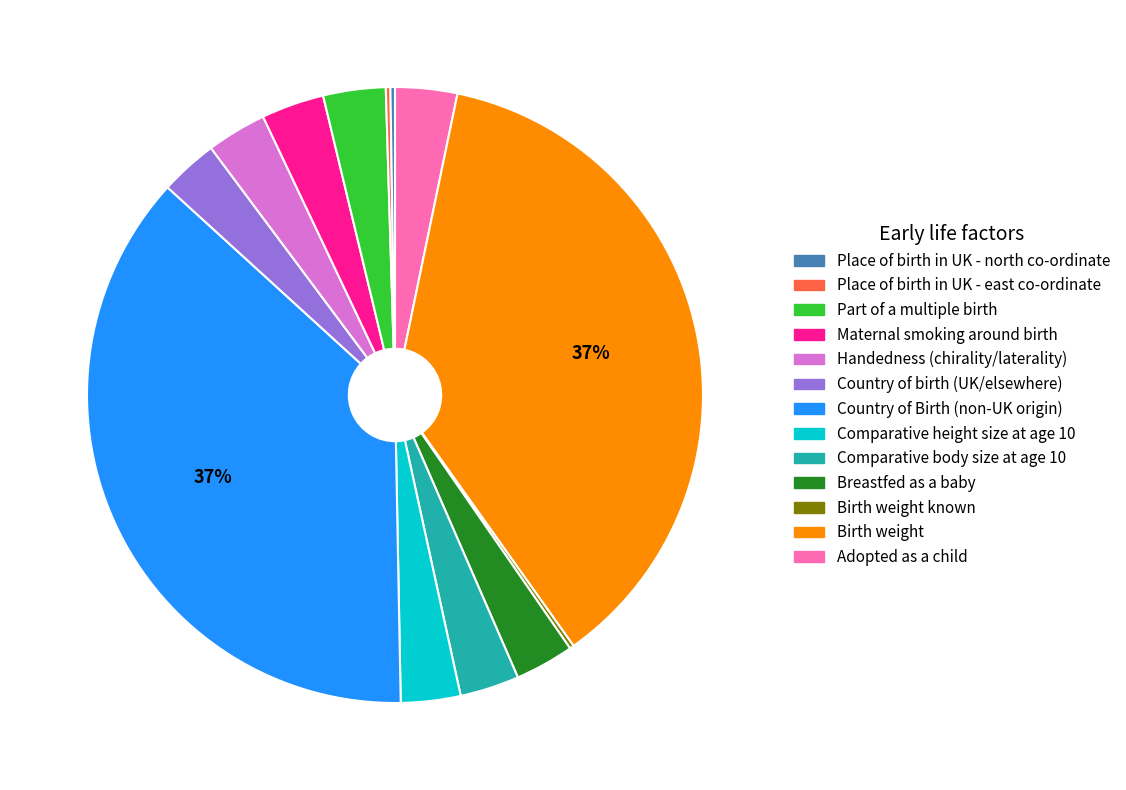

Is there a majority slice in this chart?

No